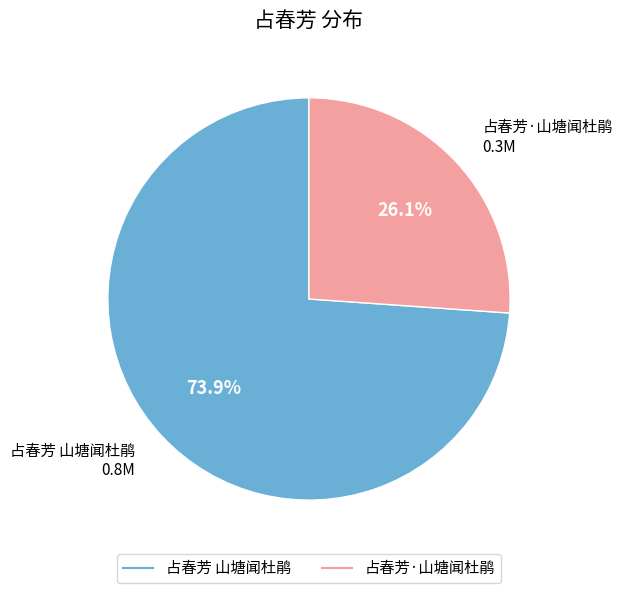

Which category accounts for the majority?

占春芳 山塘闻杜鹃